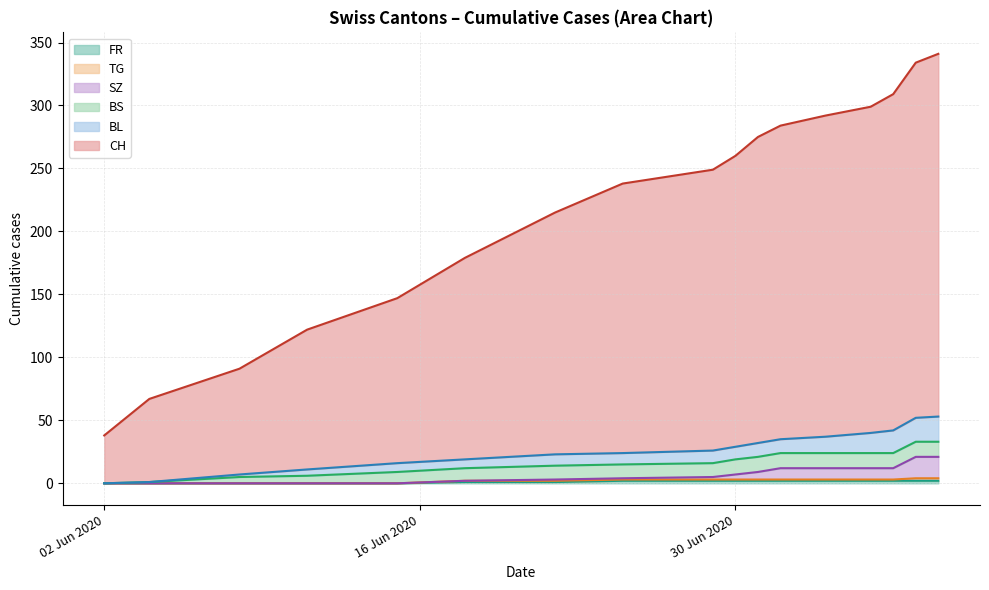

Does the chart display data point markers on the line(s)?

No